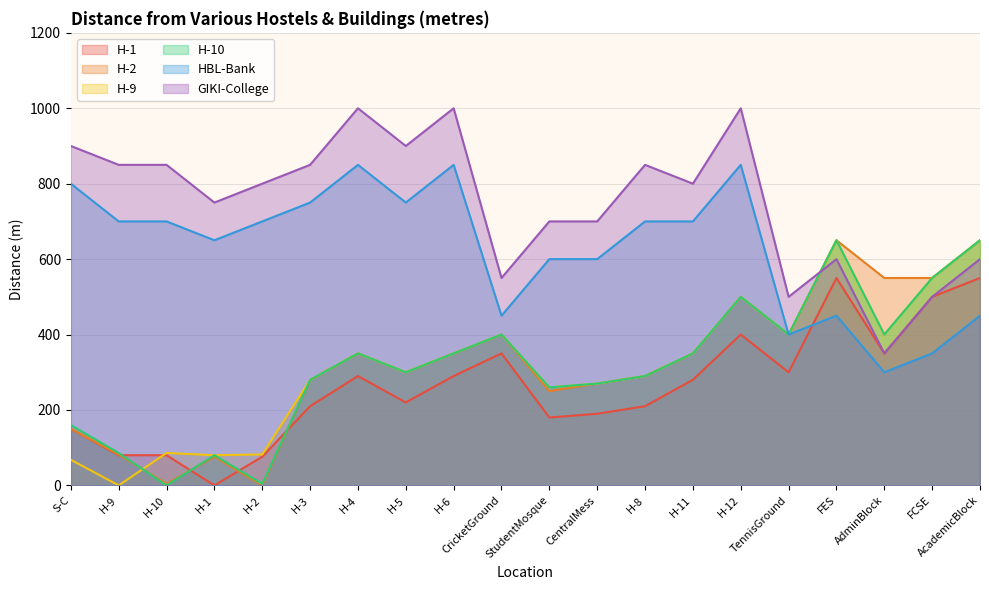

List the series in order of their peak value, lowest first.

H-1, H-2, H-9, H-10, HBL-Bank, GIKI-College